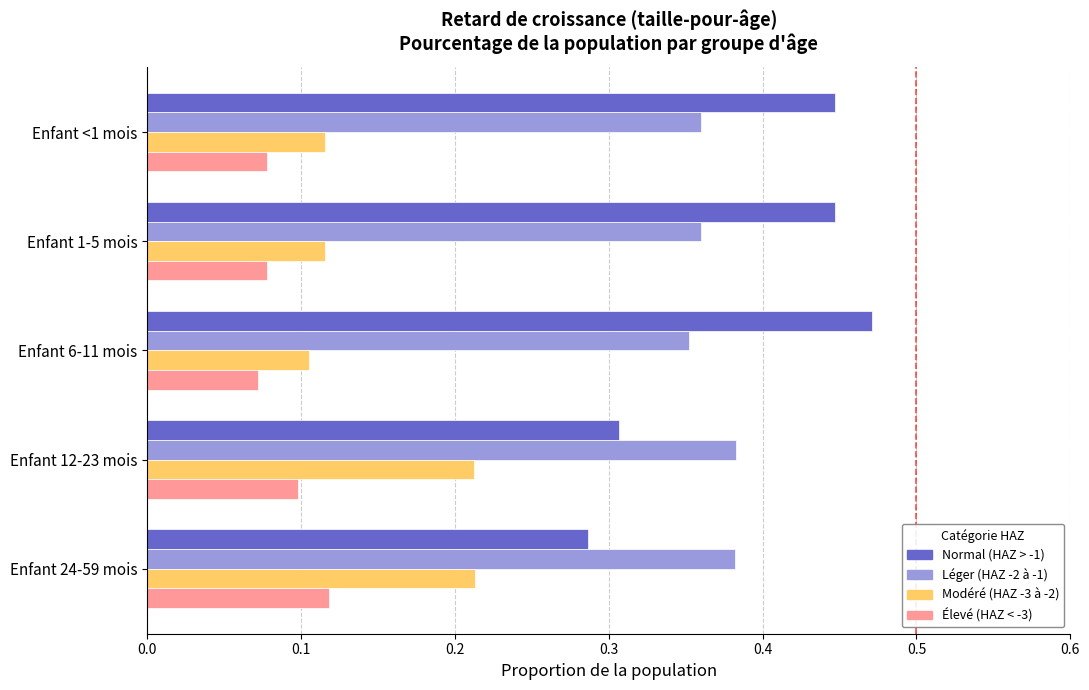

Which label corresponds to the largest value in the chart?

Enfant 6-11 mois